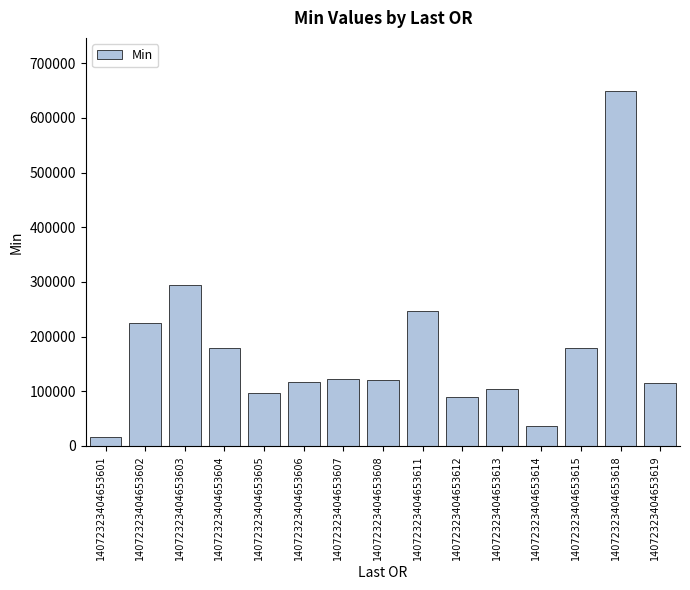

What is the greatest value displayed?

648824